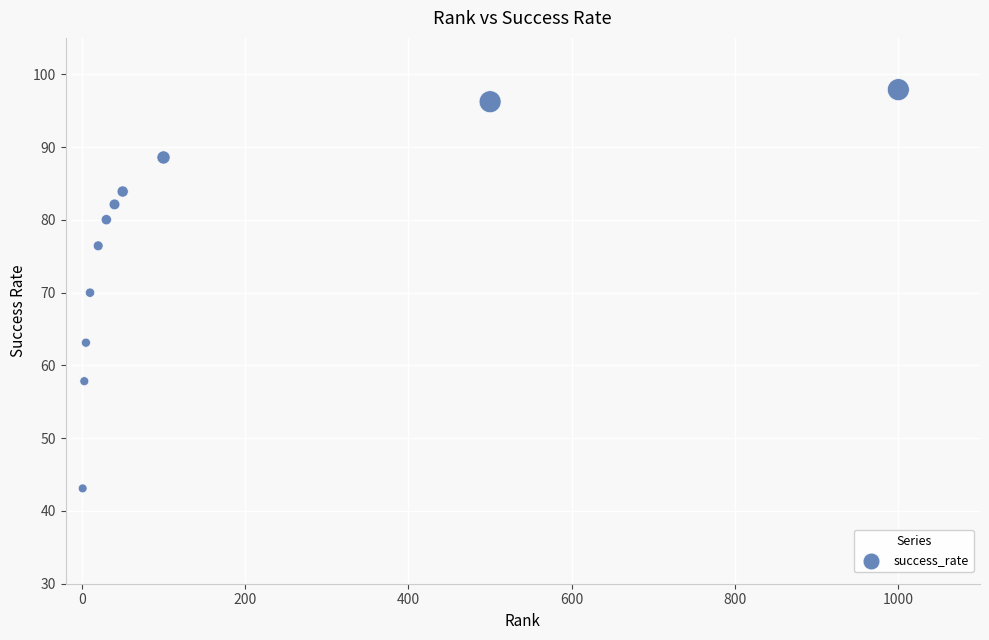

What is the range of Y values (max minus min)?

54.8